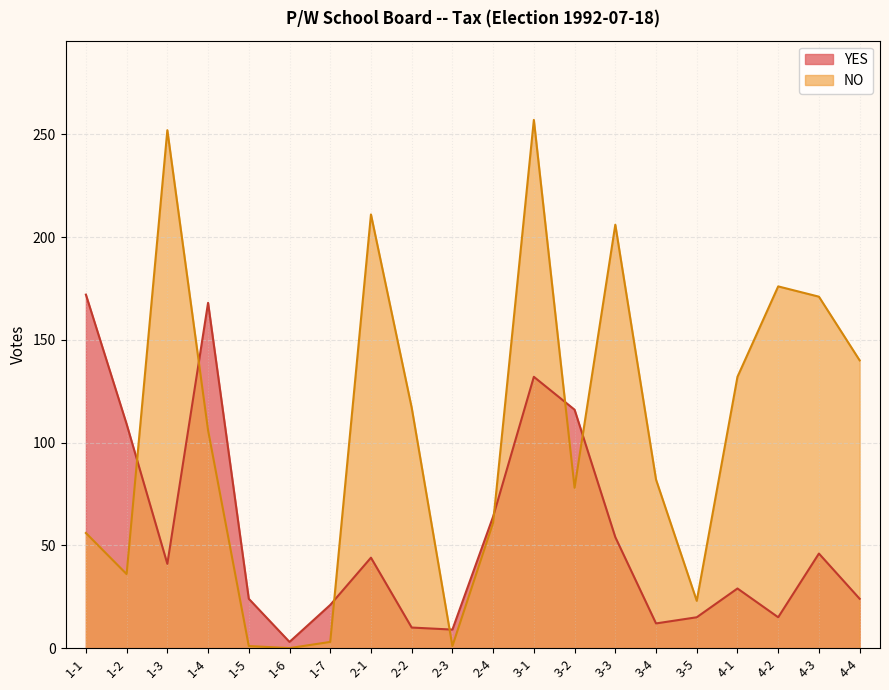

Between which two adjacent categories do NO and YES first intersect?

1-2 and 1-3